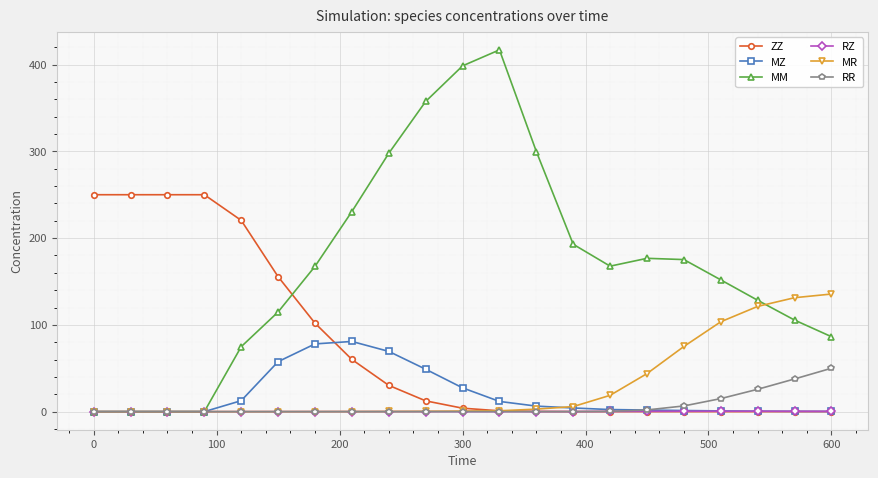

What is the value of the ZZ point at the 10th from the left?

12.4